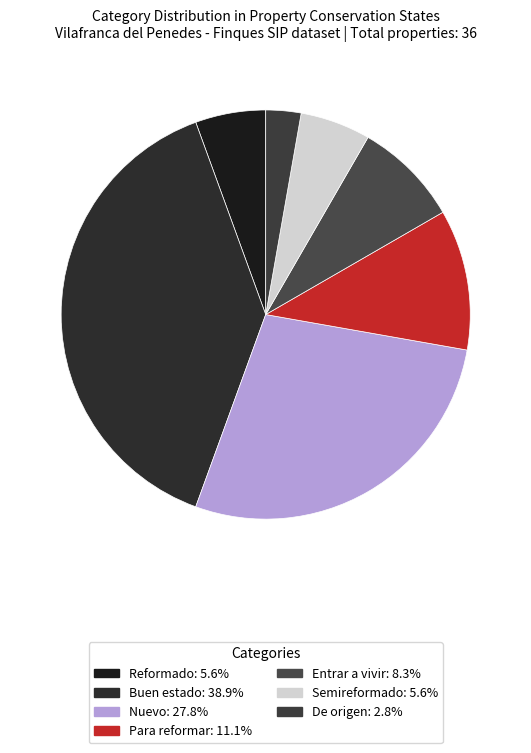

What is the change in value from Nuevo to Entrar a vivir?

-7